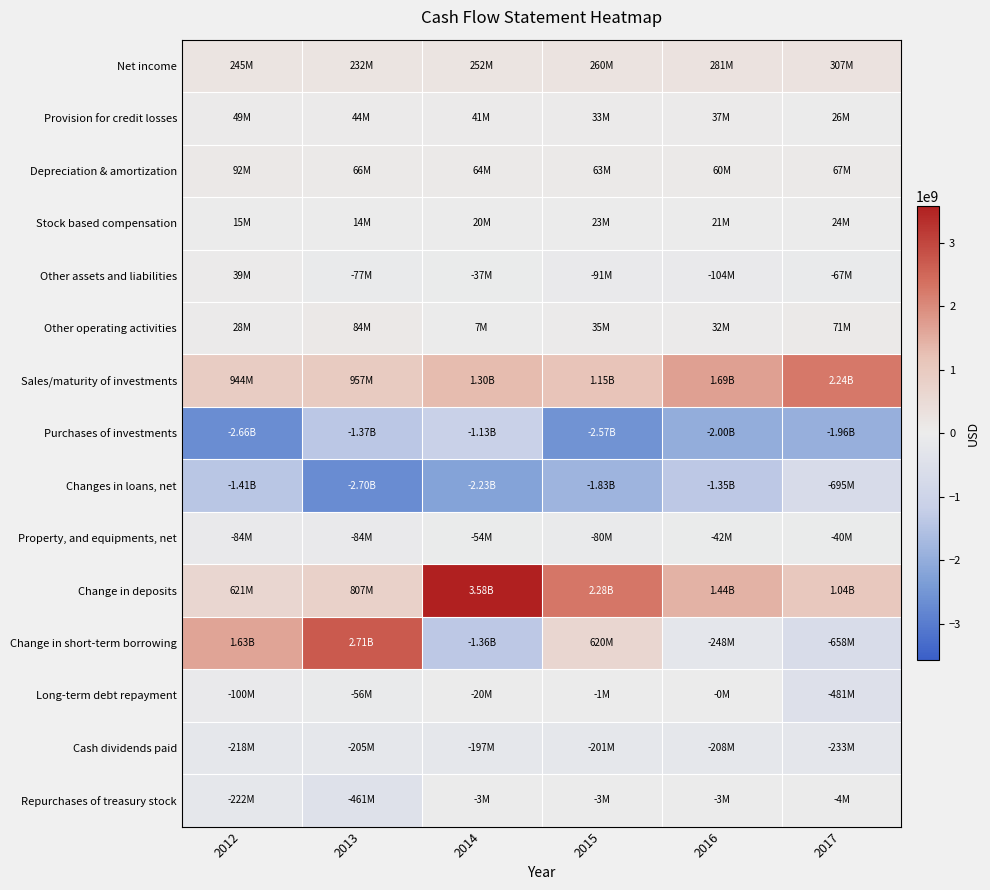

Reading left to right, transcribe all the data shown in this chart.

Net income: 2012=245300000	2013=232400000	2014=251700000	2015=260100000	2016=281000000	2017=306800000
Provision for credit losses: 2012=49200000	2013=43700000	2014=40600000	2015=33400000	2016=36600000	2017=26200000
Depreciation & amortization: 2012=92300000	2013=66500000	2014=64400000	2015=63200000	2016=60500000	2017=66900000
Stock based compensation: 2012=15100000	2013=13900000	2014=20000000	2015=22600000	2016=20700000	2017=23500000
Other assets and liabilities: 2012=38900000	2013=-76800000	2014=-37200000	2015=-91000000	2016=-104300000	2017=-66600000
Other operating activities: 2012=28000000	2013=84200000	2014=6800000	2015=35100000	2016=31500000	2017=71100000
Sales/maturity of investments: 2012=943500000	2013=956700000	2014=1304800000	2015=1152900000	2016=1689500000	2017=2240200000
Purchases of investments: 2012=-2658200000	2013=-1373800000	2014=-1131200000	2015=-2569700000	2016=-1999100000	2017=-1957500000
Changes in loans, net: 2012=-1407500000	2013=-2700600000	2014=-2231800000	2015=-1834700000	2016=-1350200000	2017=-694600000
Property, and equipments, net: 2012=-84200000	2013=-84000000	2014=-53500000	2015=-80300000	2016=-42400000	2017=-40400000
Change in deposits: 2012=621300000	2013=806800000	2014=3580900000	2015=2279200000	2016=1443400000	2017=1039400000
Change in short-term borrowing: 2012=1634500000	2013=2709100000	2014=-1362200000	2015=619500000	2016=-247700000	2017=-658300000
Long-term debt repayment: 2012=-100500000	2013=-56100000	2014=-19600000	2015=-1300000	2016=-200000	2017=-481100000
Cash dividends paid: 2012=-217900000	2013=-204800000	2014=-196900000	2015=-201200000	2016=-207500000	2017=-233200000
Repurchases of treasury stock: 2012=-222300000	2013=-461100000	2014=-3000000	2015=-3200000	2016=-3400000	2017=-3500000